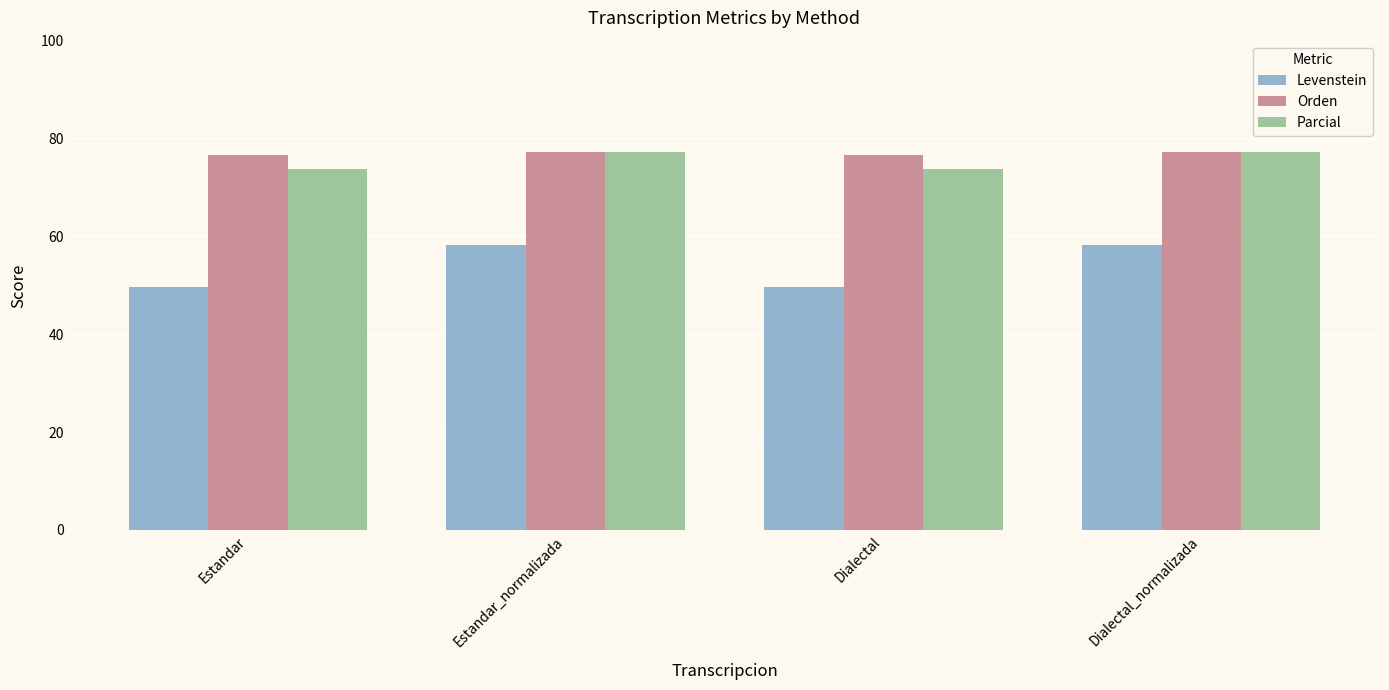

Reading left to right, what are all the values shown in this chart?

Levenstein: Estandar=49.7	Estandar_normalizada=58.3	Dialectal=49.7	Dialectal_normalizada=58.3
Orden: Estandar=76.6	Estandar_normalizada=77.3	Dialectal=76.6	Dialectal_normalizada=77.3
Parcial: Estandar=73.7	Estandar_normalizada=77.3	Dialectal=73.7	Dialectal_normalizada=77.3